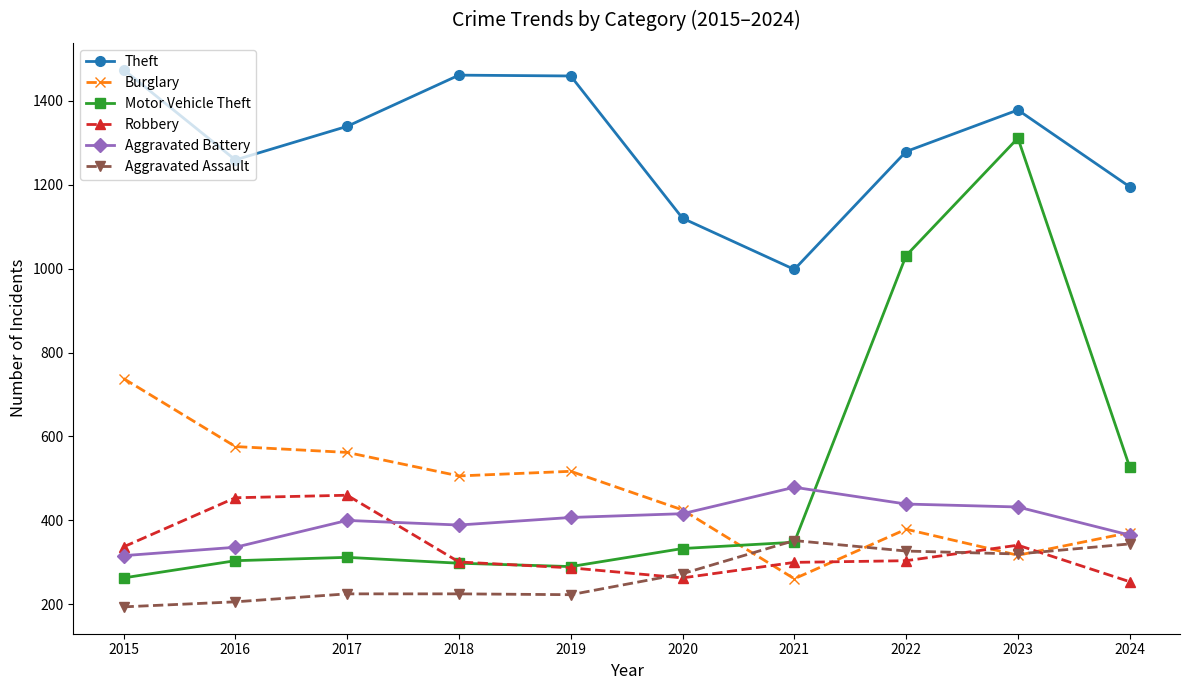

How many series are shown in this chart?

6